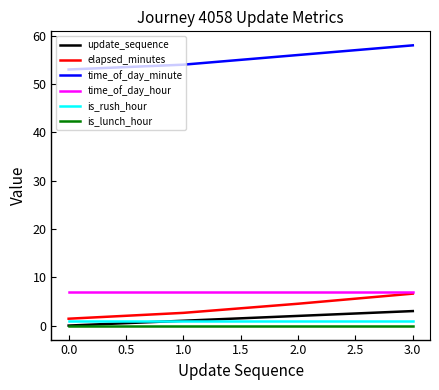

True or false: time_of_day_minute and is_lunch_hour intersect in this chart.

False